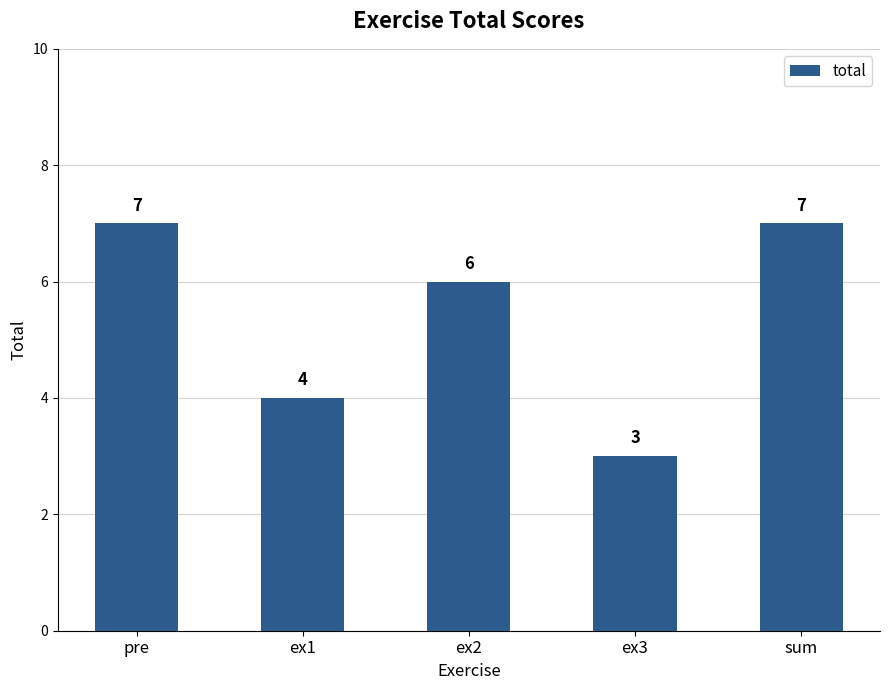

Reading left to right, transcribe all the data shown in this chart.

7	4	6	3	7